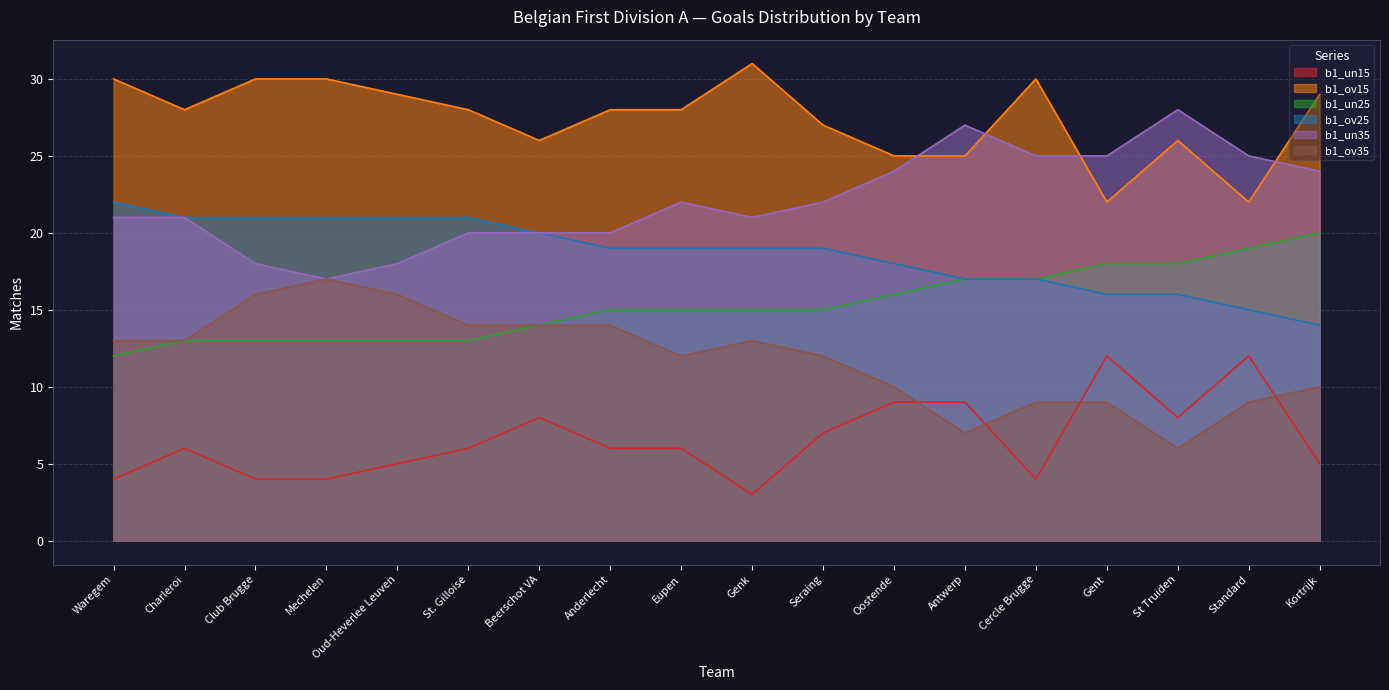

How many series are shown in this chart?

6